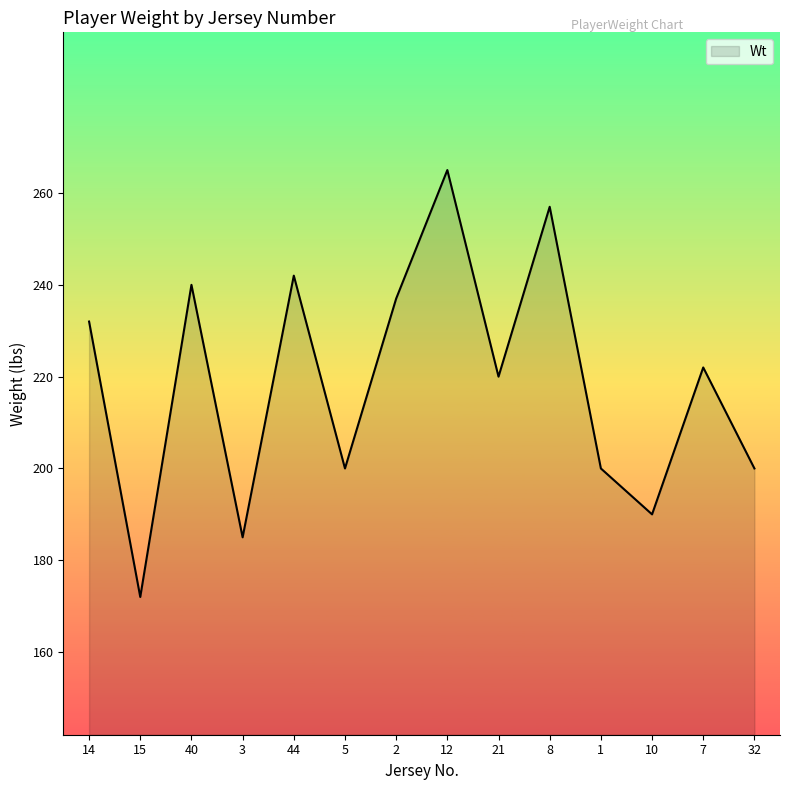

Is it true that the value at 2 is 346?

False